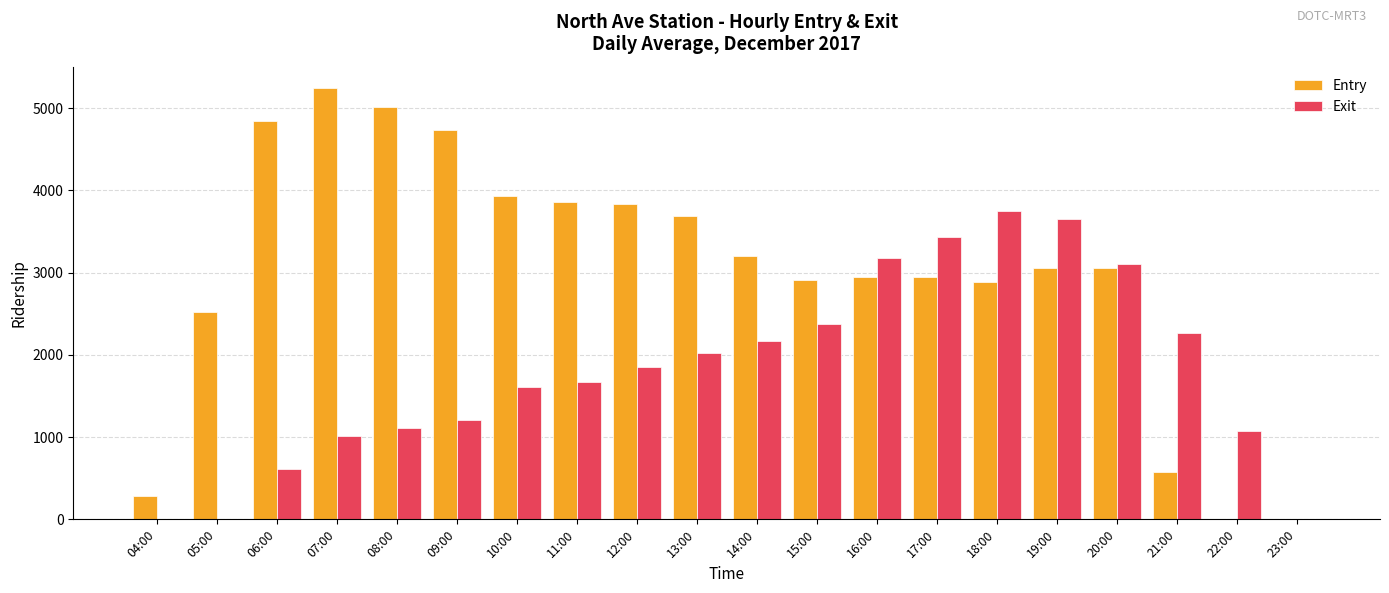

The Exit series shows 333.5 at 08:00. True or false?

False